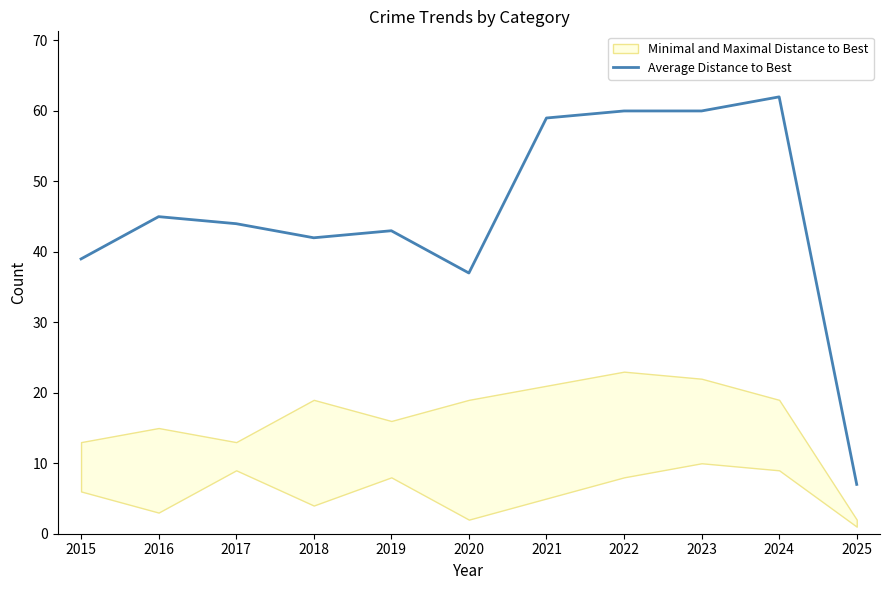

Where is the data nearest to the value 34?

2020